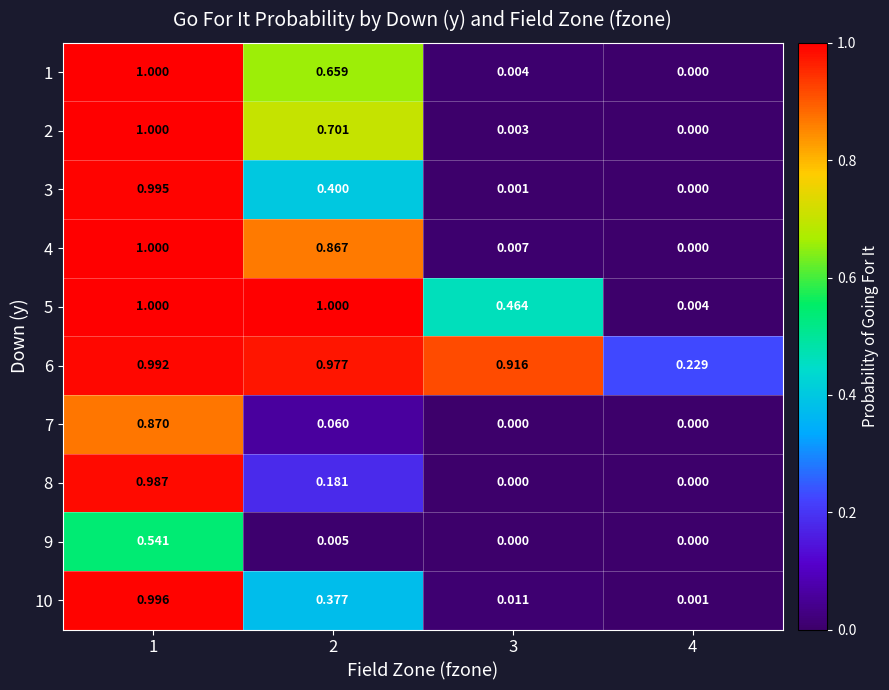

Is the value of 2 at 3 greater than the value of 10 at 2?

No